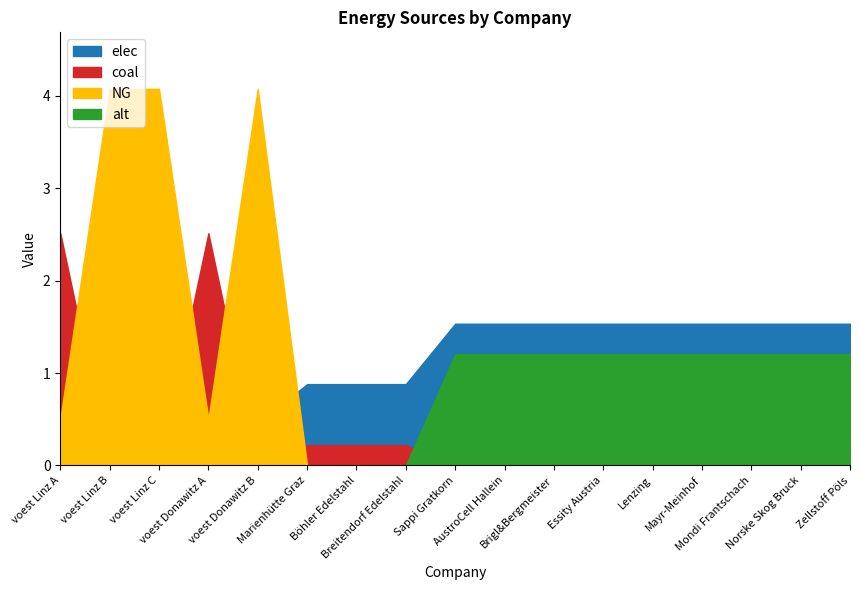

After their last crossing, which series has the higher values: NG or coal?

NG